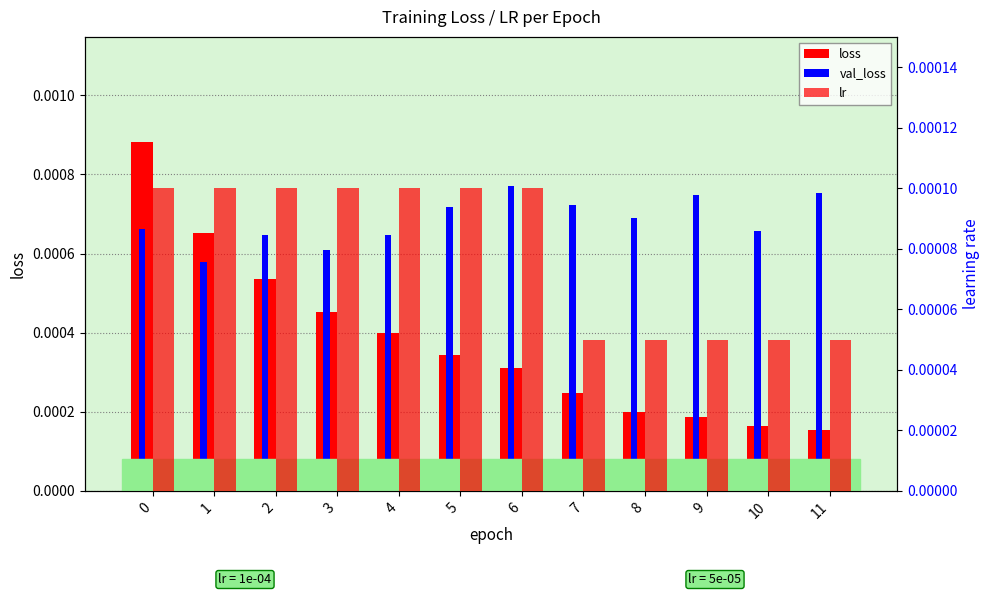

How many bars are there in each group?

3